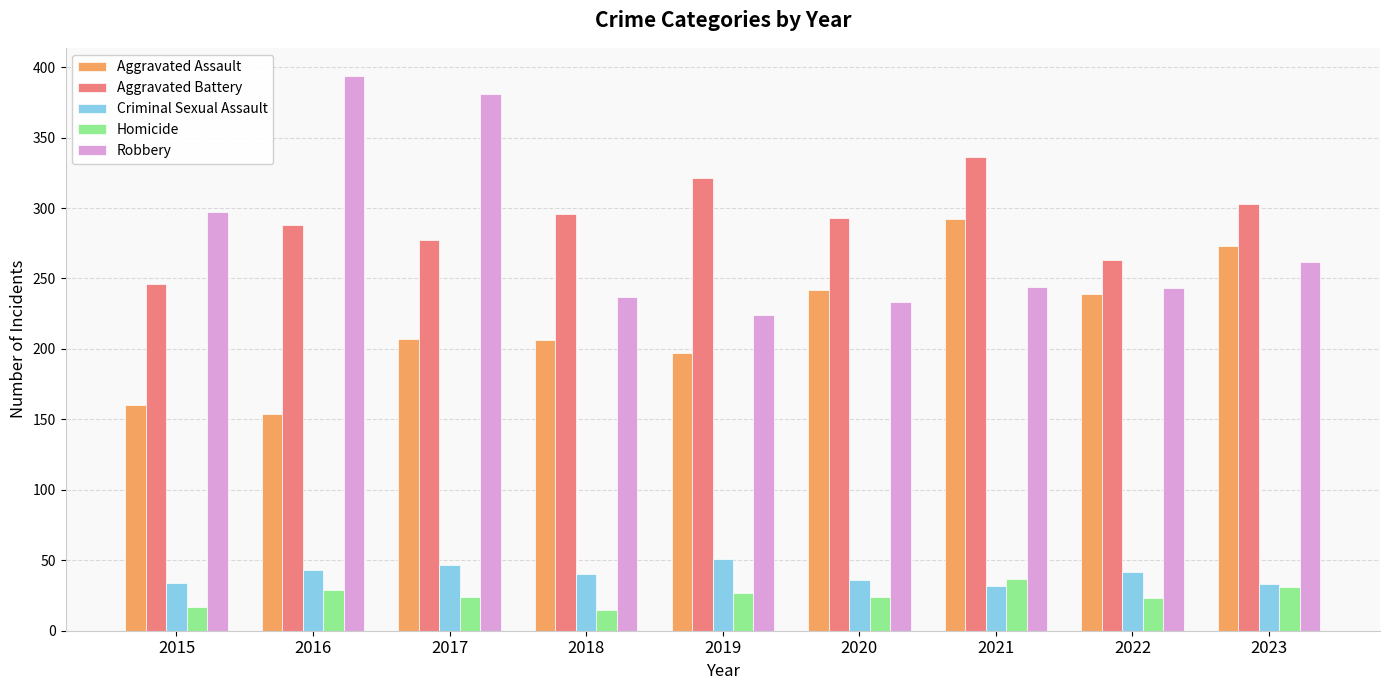

What is the spread (max minus min) of values at 2021?

304